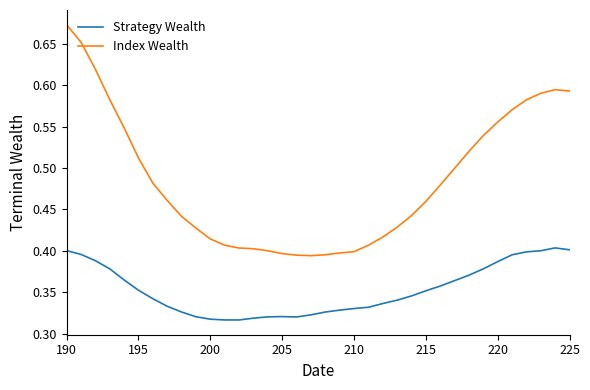

Which series has the largest range (max minus min)?

Index Wealth